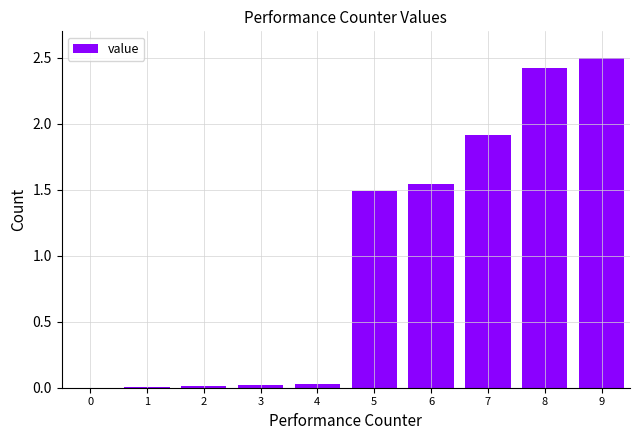

Are the bars horizontal?

No